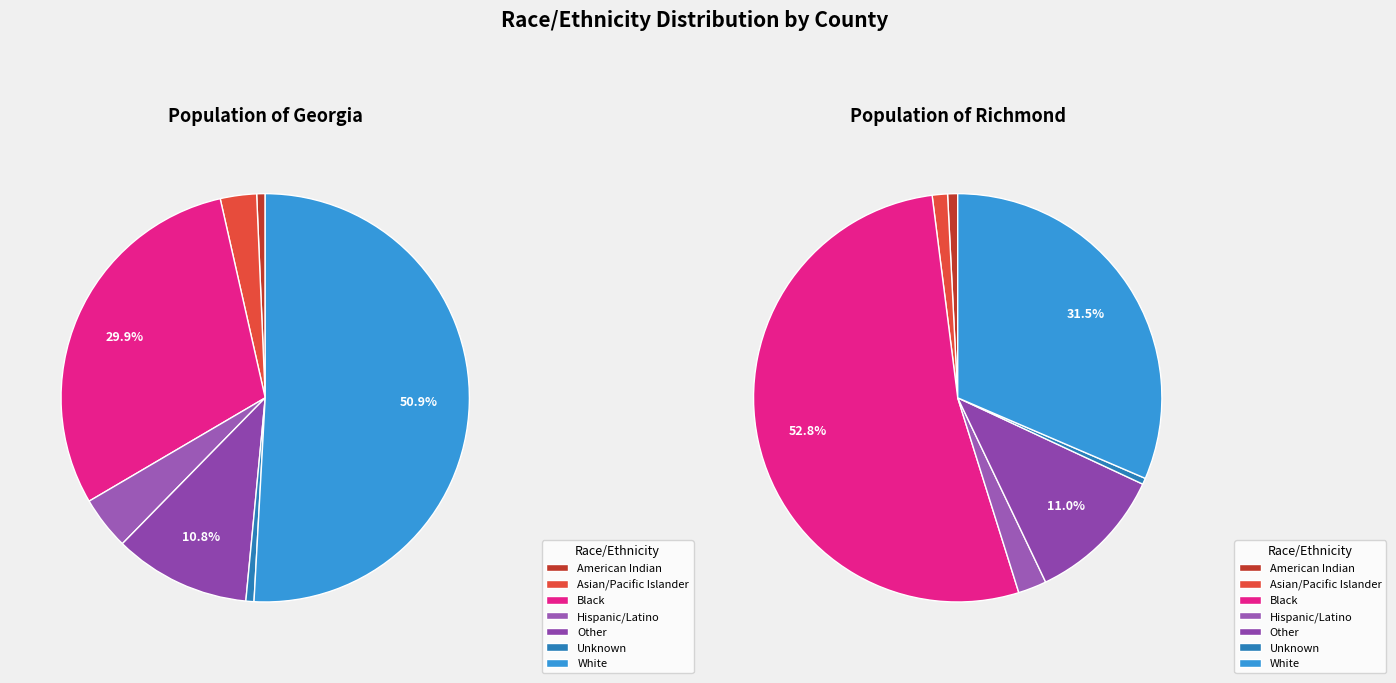

Is the sum of Black and Asian/Pacific Islander greater than half?

No